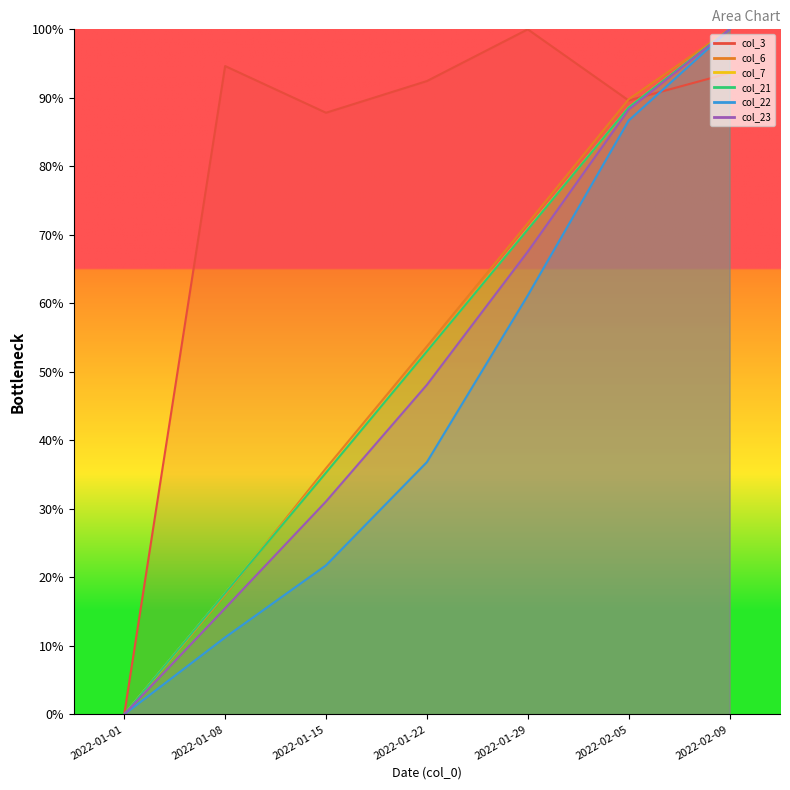

Which series changed the most between 2022-01-22 and 2022-02-05?

col_22 line